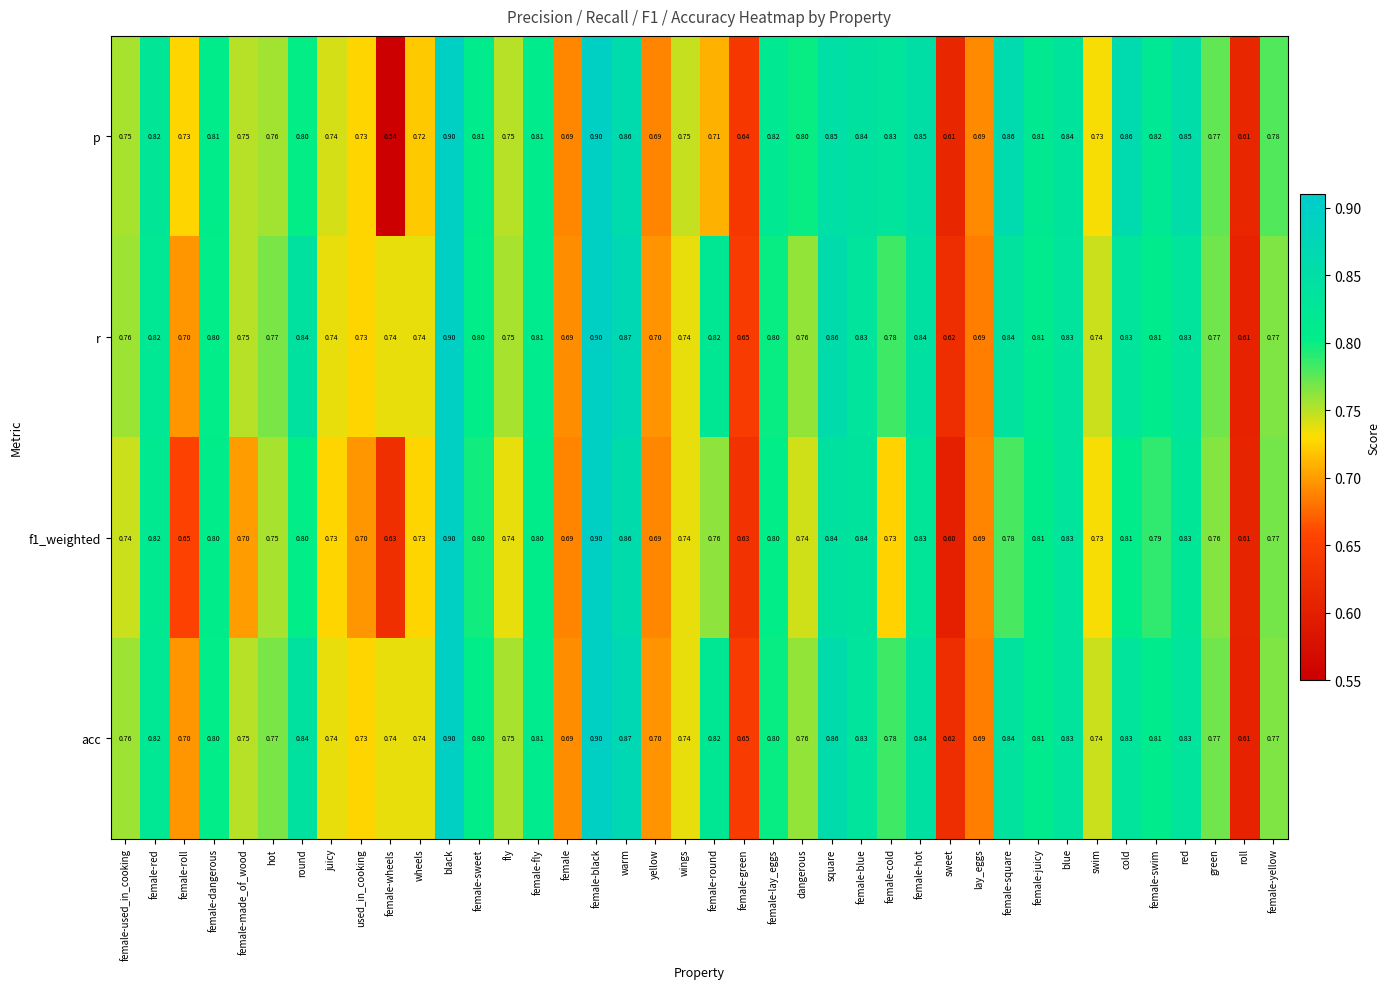

Which label corresponds to the smallest value in the chart?

female-wheels